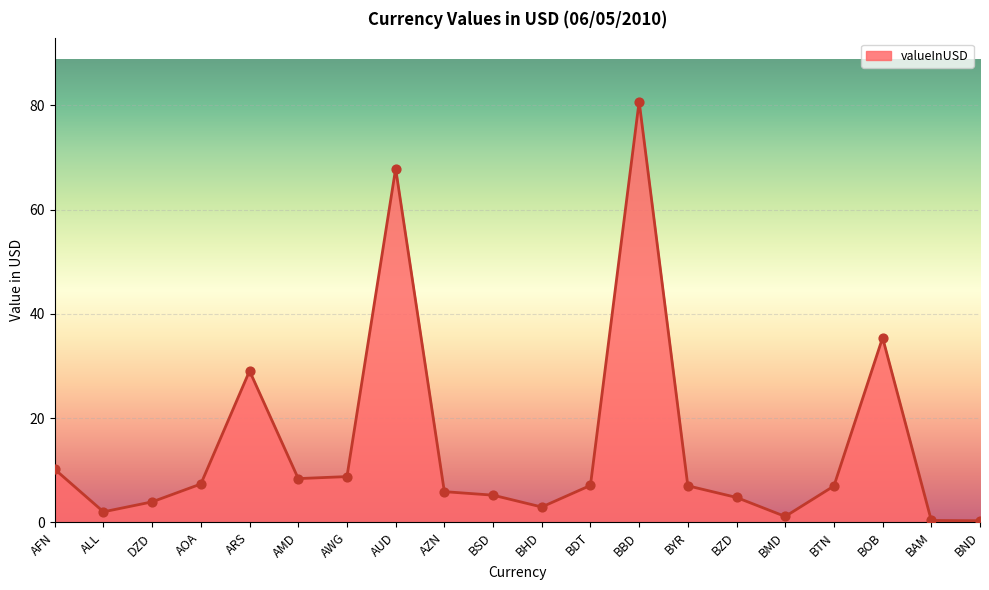

What is the change in value from BDT to BZD?

-2.3